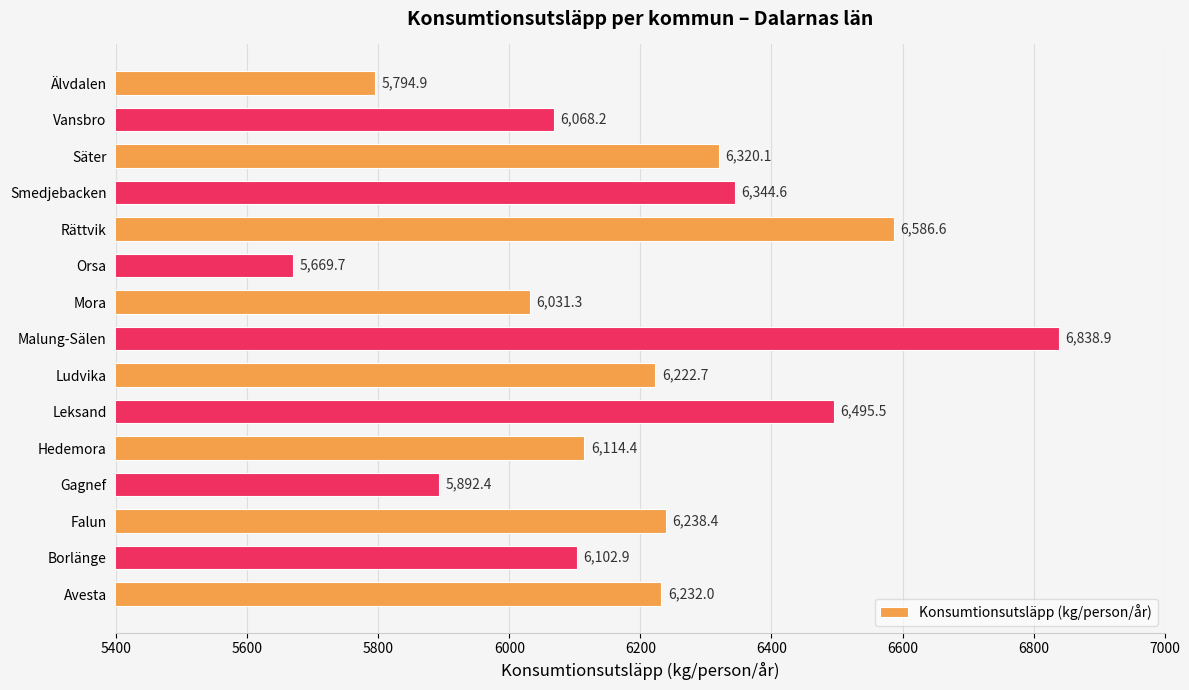

What is the difference between the second highest and second lowest values?

791.7